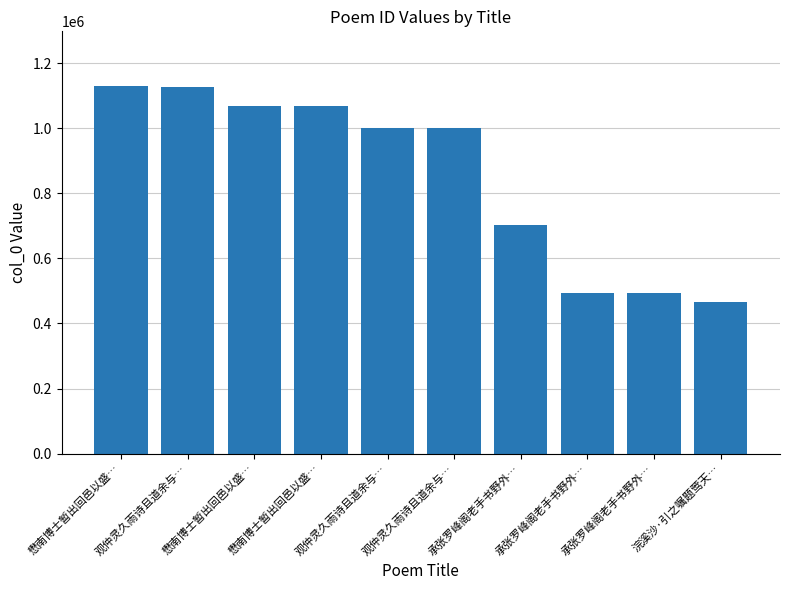

How many values are below 999676?

5